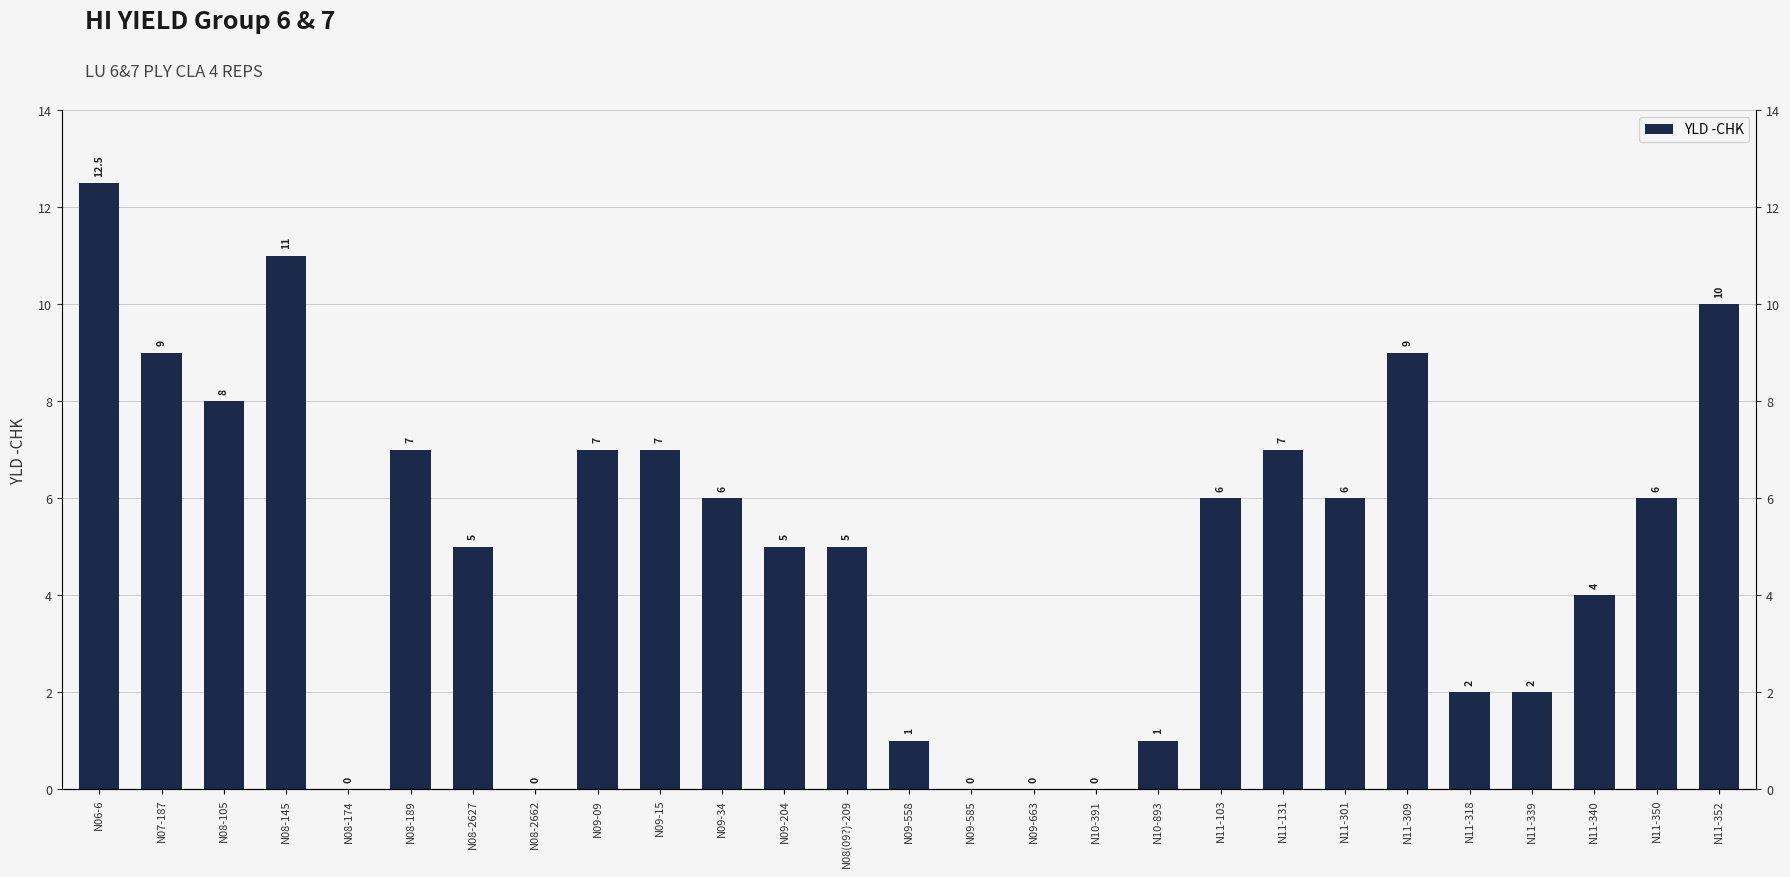

Does the chart contain stacked bars?

No